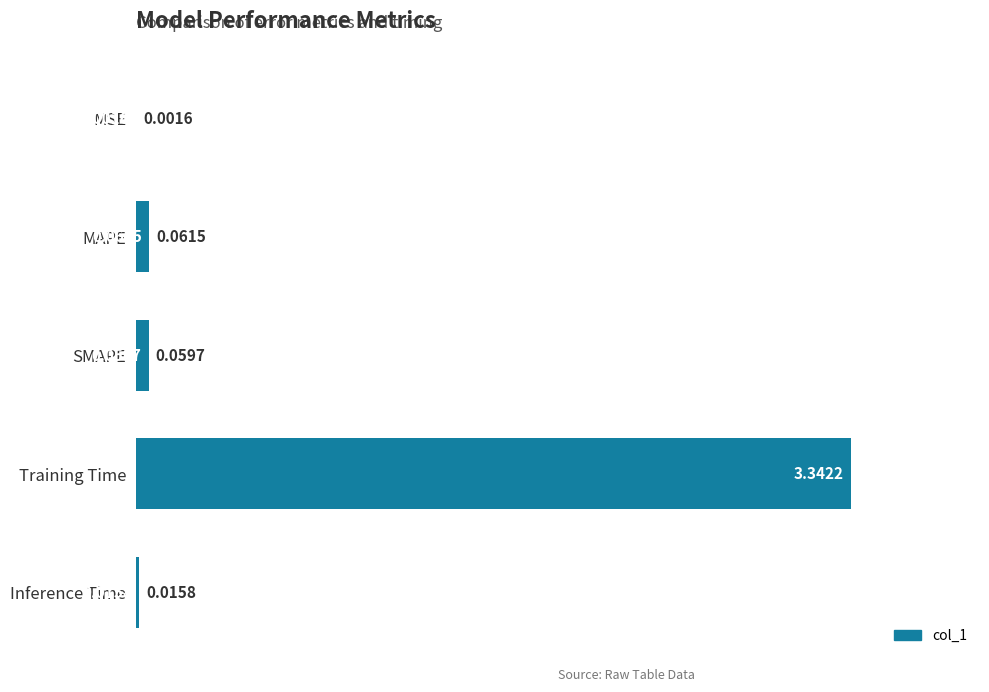

At which label is the value closest to 1?

MAPE